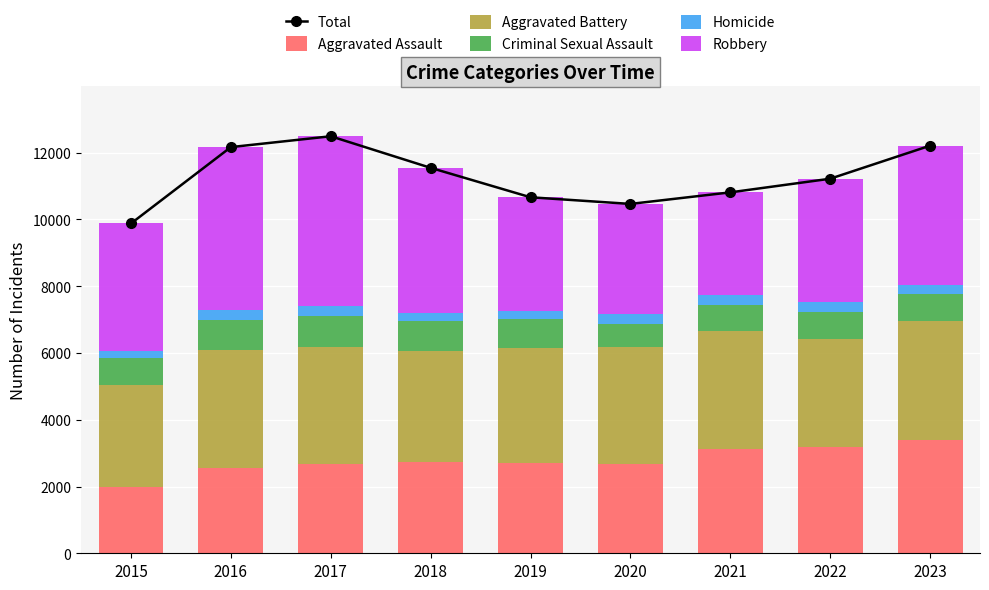

Which label corresponds to the smallest value in the chart?

2015